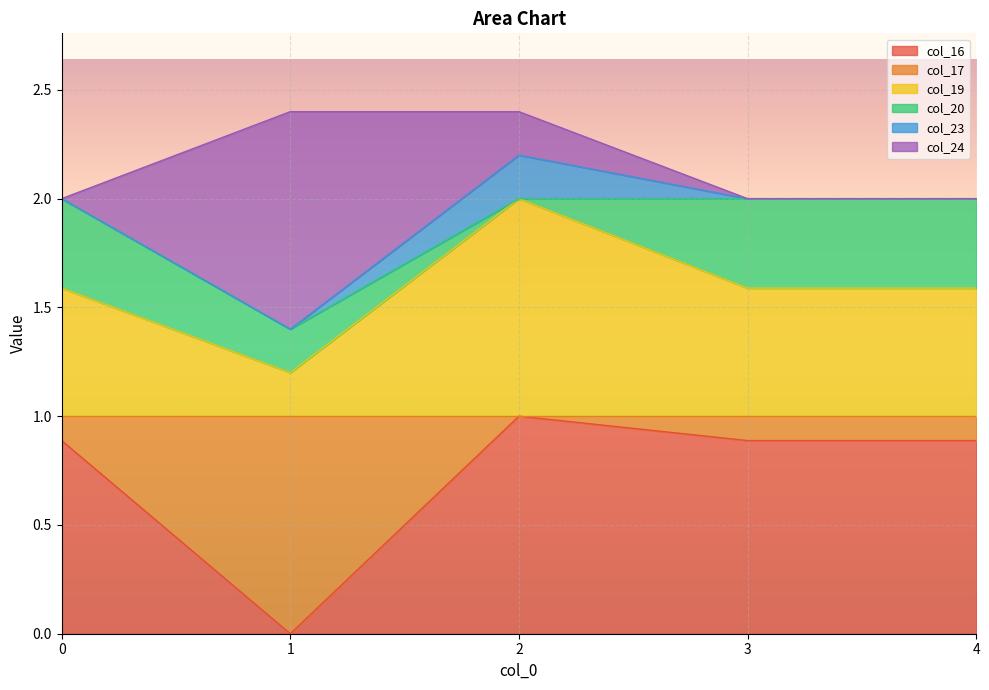

Is it true that col_16 equals 0.9 at 4?

True